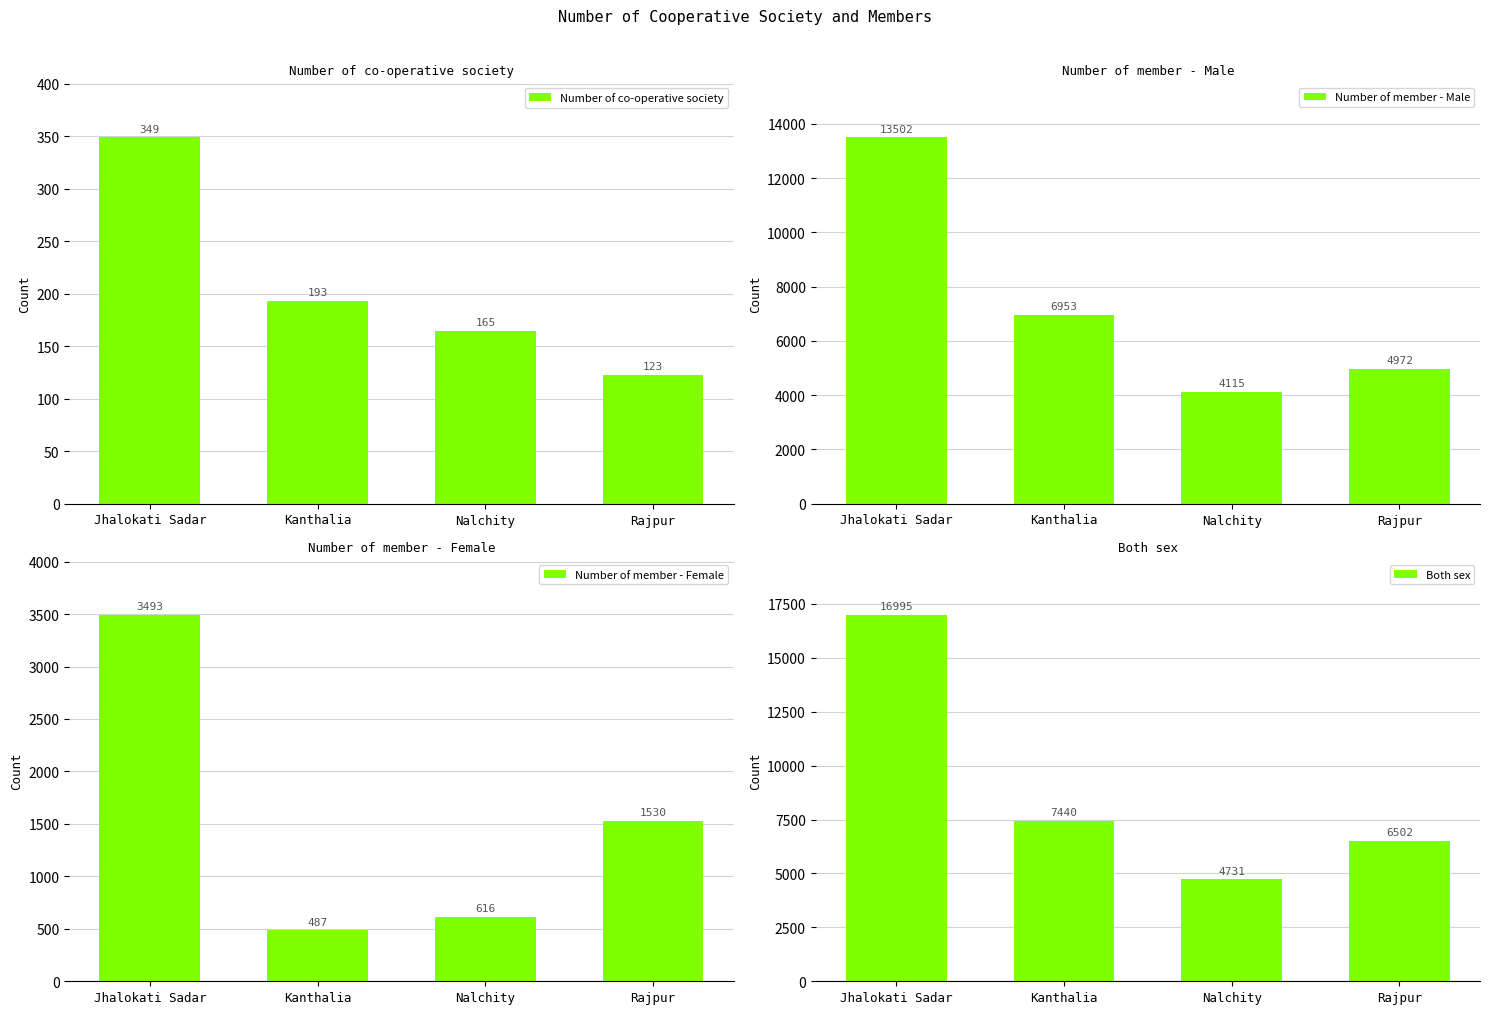

Which has a higher value, Nalchity or Rajpur?

Nalchity